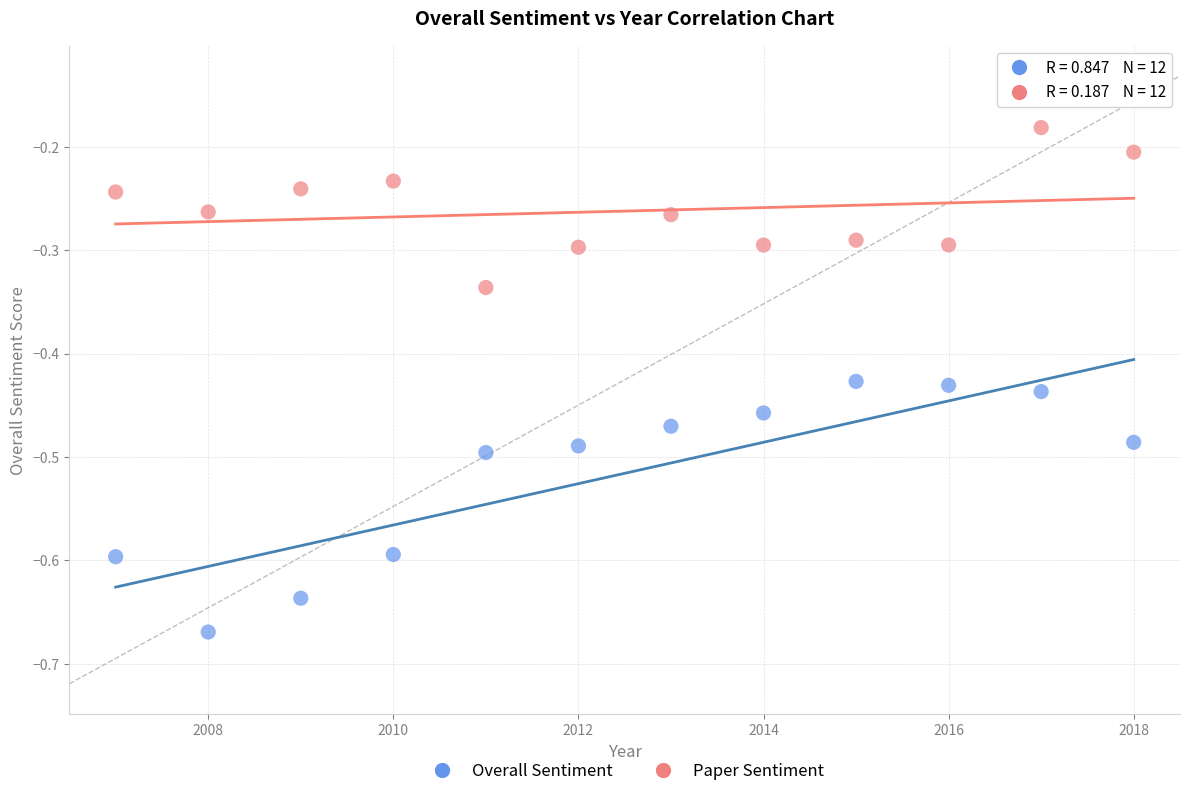

Which series contains the highest Y value?

Paper Sentiment